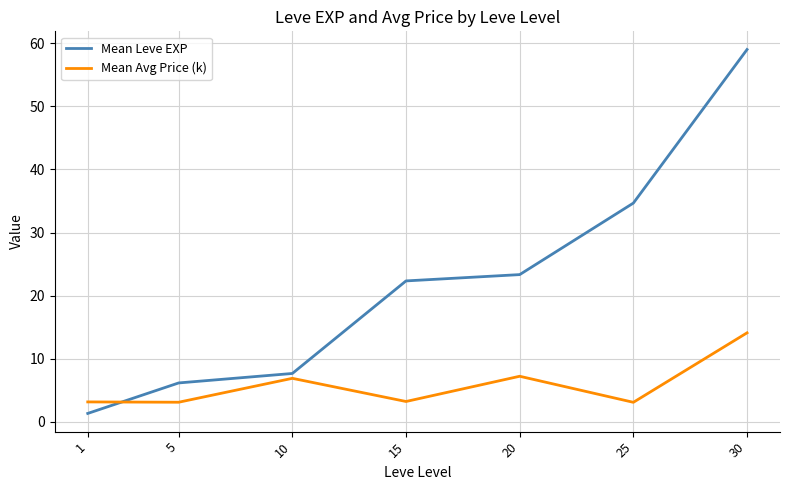

At which category is the sum across all series the highest?

30